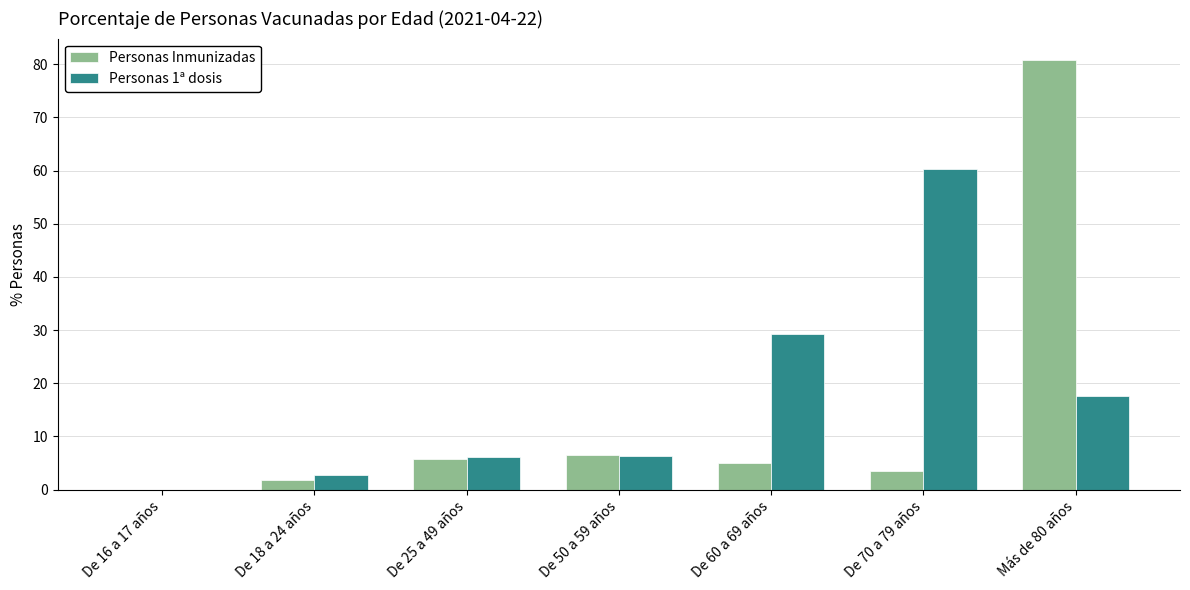

How many values in Personas 1ª dosis are above zero?

6